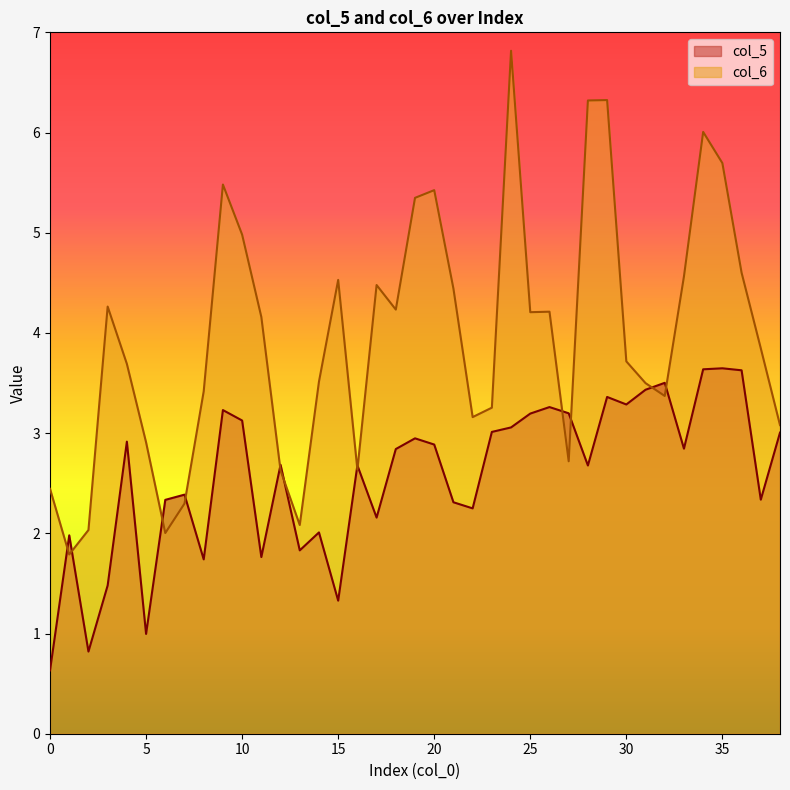

Rank the categories by col_6 value from highest to lowest.

24, 29, 28, 34, 35, 9, 20, 19, 10, 36, 33, 15, 17, 21, 3, 18, 26, 25, 11, 37, 30, 4, 14, 31, 8, 32, 23, 22, 38, 5, 27, 16, 12, 0, 7, 13, 2, 6, 1